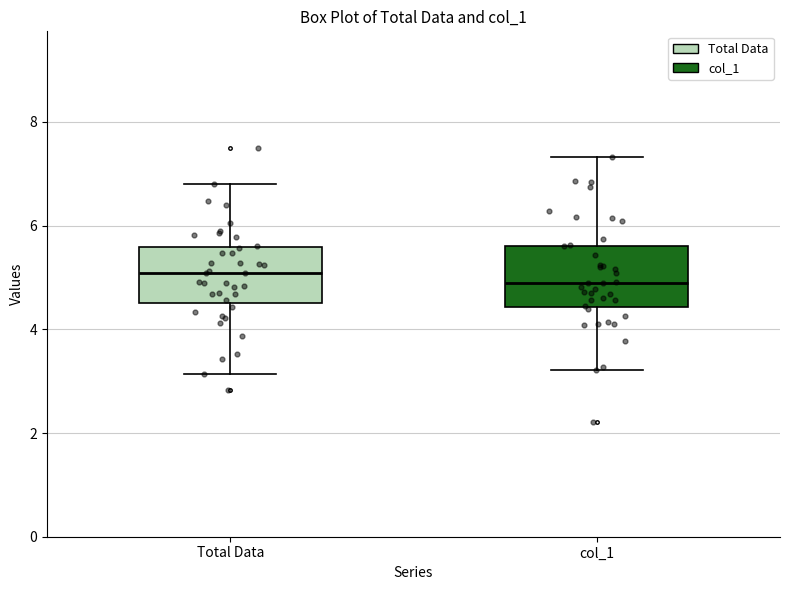

Reading left to right, read every box against the y-axis: the position of its median line, the range the box covers, and the ends of its whiskers. The values are not printed on the chart, so give them approximately, as read against the axis.

Total Data: median 5.0, box 4.4 to 5.6, whiskers 3.2 to 6.8
col_1: median 4.8, box 4.4 to 5.6, whiskers 3.2 to 7.4